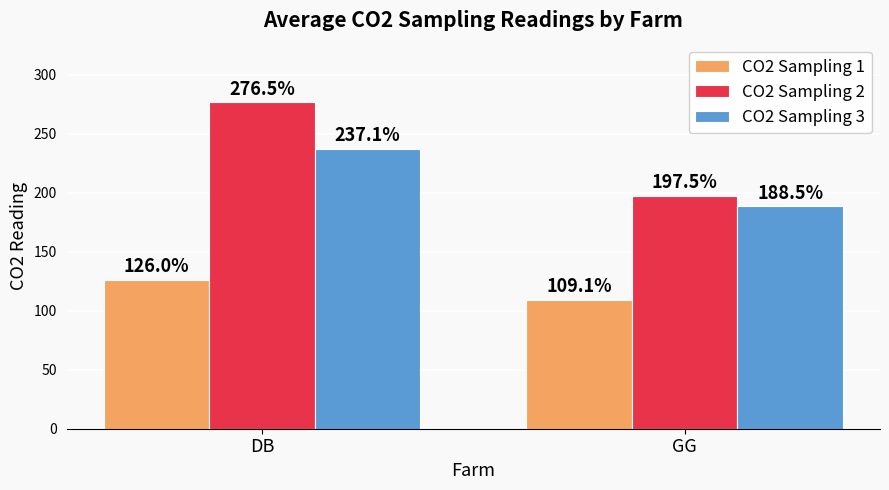

What is the label of the 2nd bar from the left?

GG